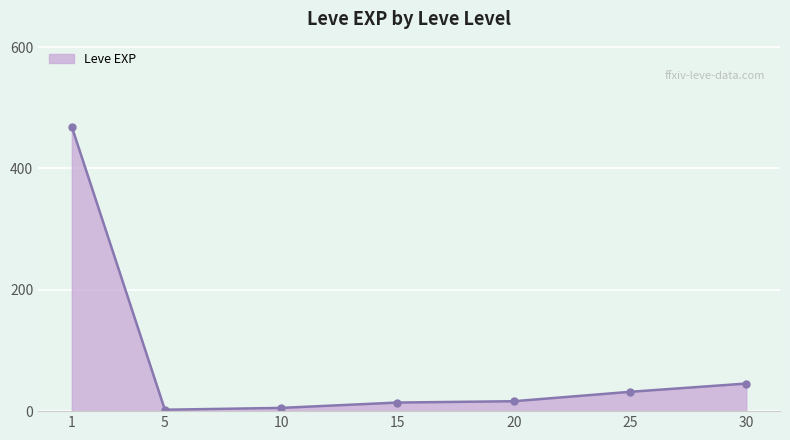

True or false: there are more than 1 points higher than both neighbors.

False